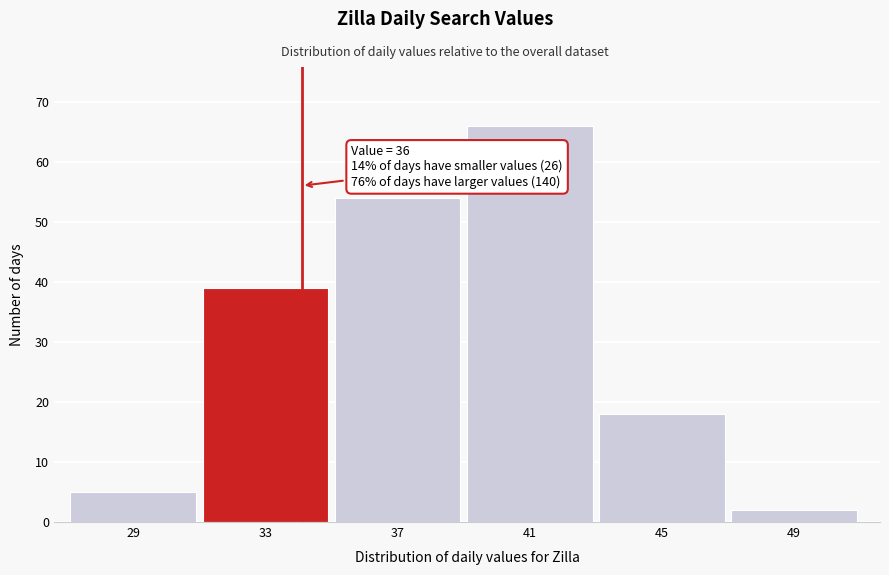

Reading left to right, extract all data points from this chart.

5	39	54	66	18	2